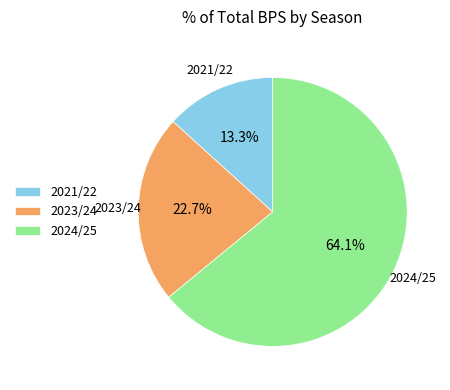

Rank the categories by value from lowest to highest.

2021/22, 2023/24, 2024/25